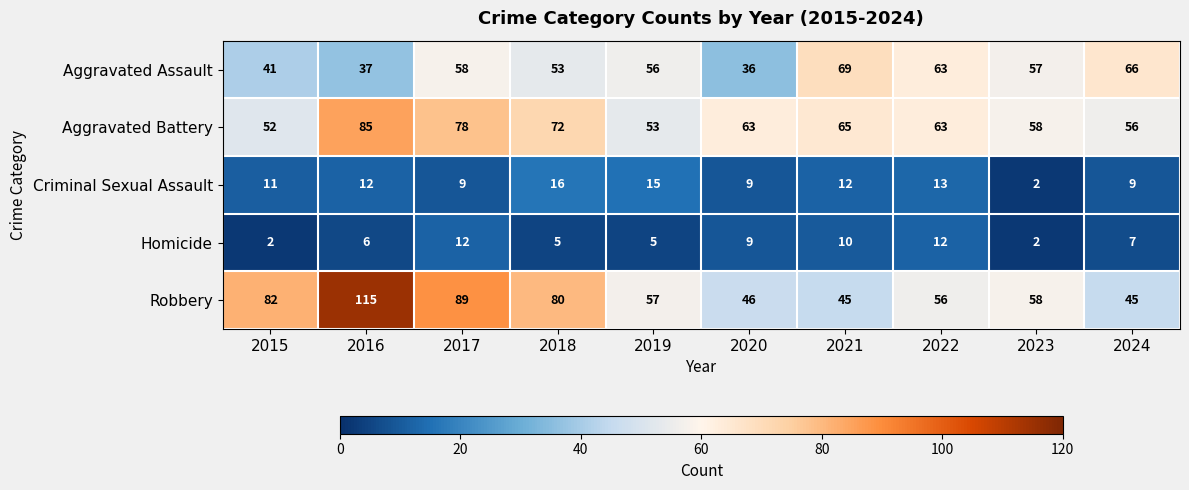

Which series has the largest range (max minus min)?

Robbery